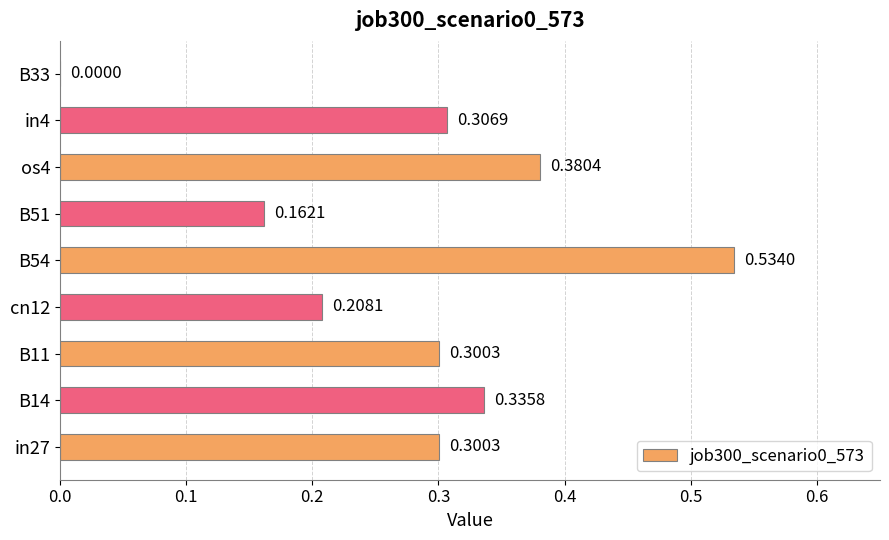

Are the bars horizontal?

Yes